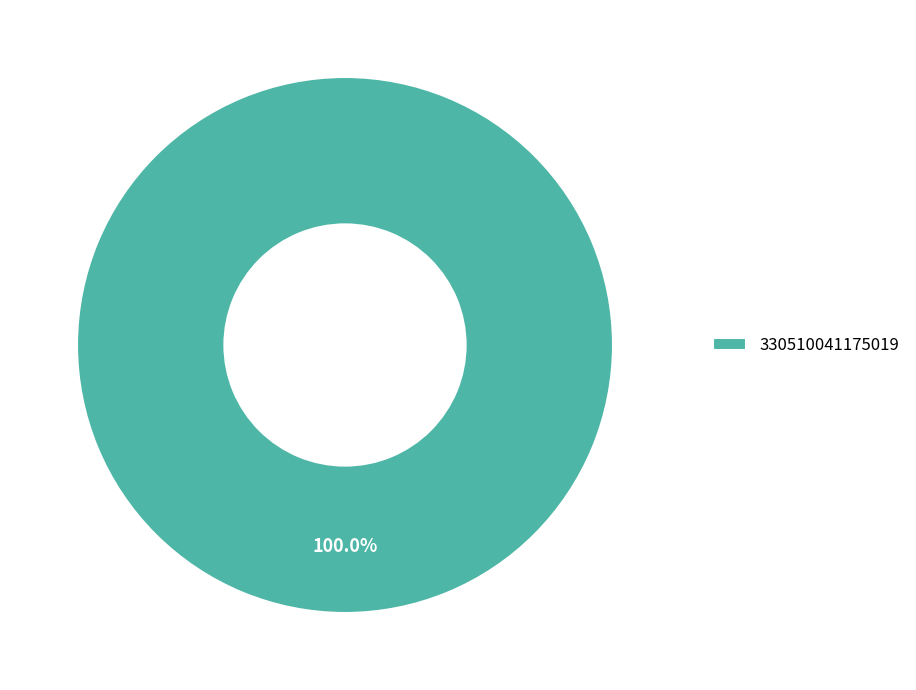

Does any single category account for the majority?

Yes